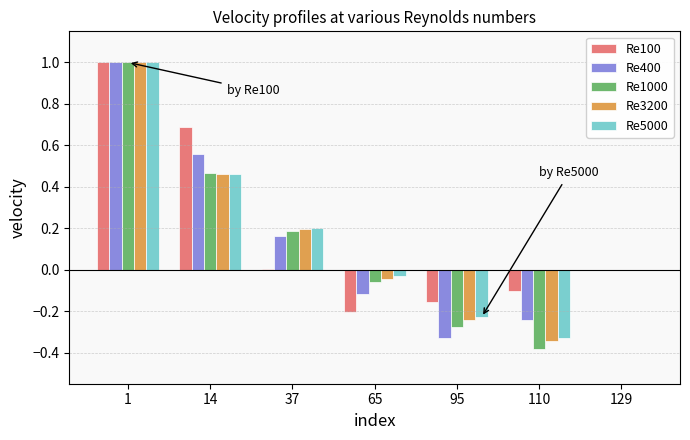

Is it true that Re100 equals 0.2 at 14?

False